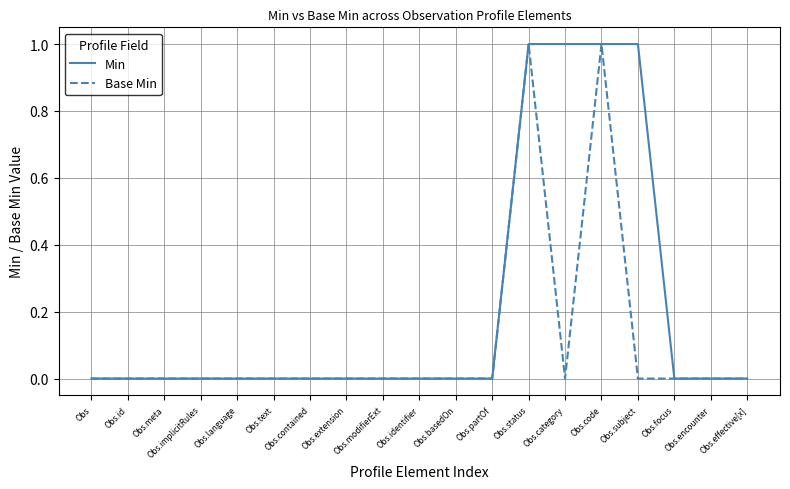

Which series has the largest total across all categories?

Min